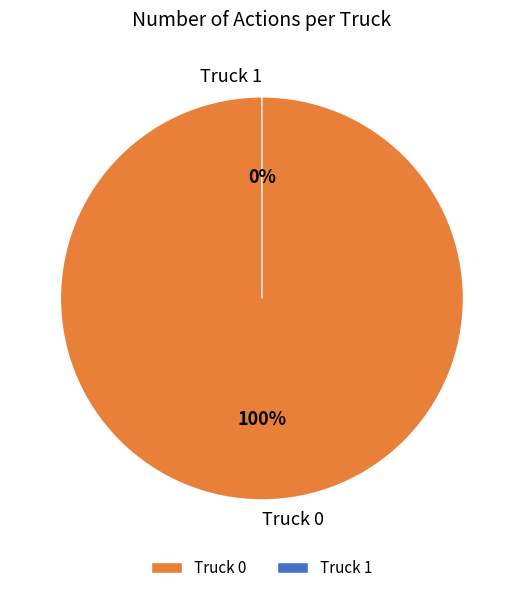

How many slices are in this pie chart?

2